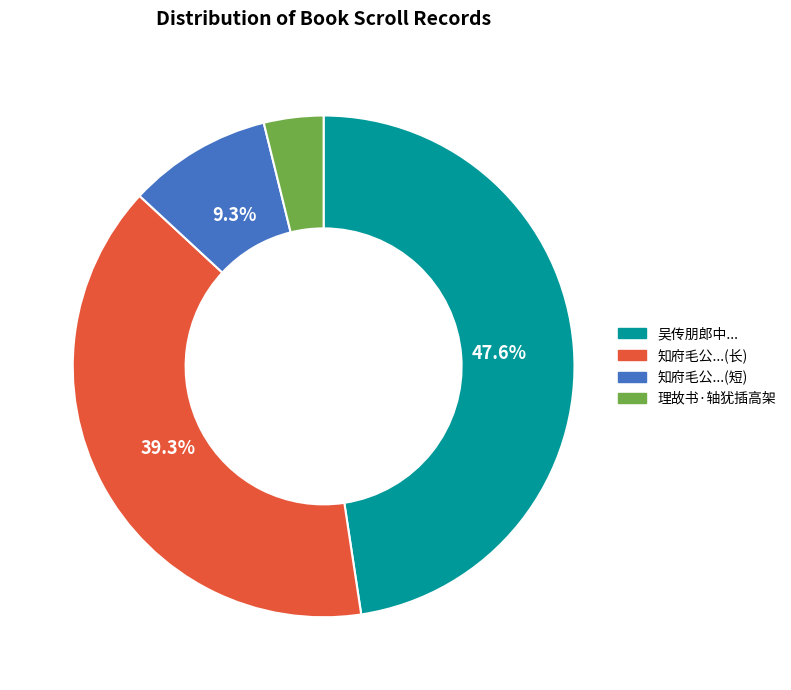

Is there a majority slice in this chart?

No